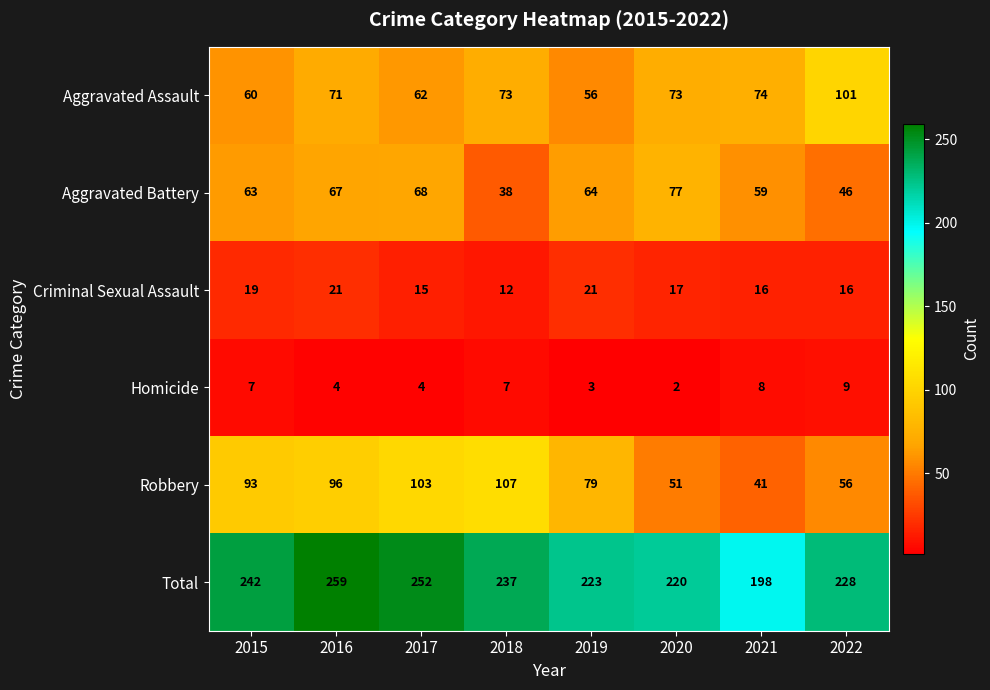

At which category is the sum across all series the highest?

2016